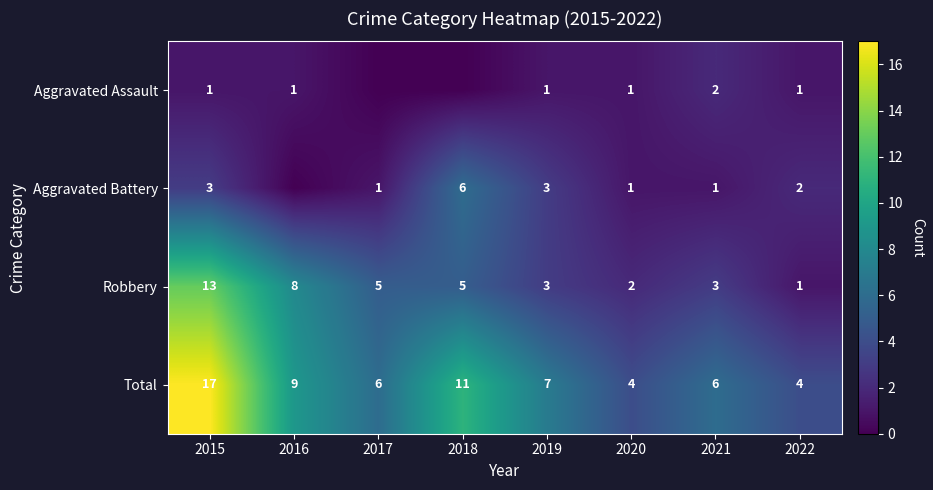

How many positive values does the Aggravated Assault series have?

6